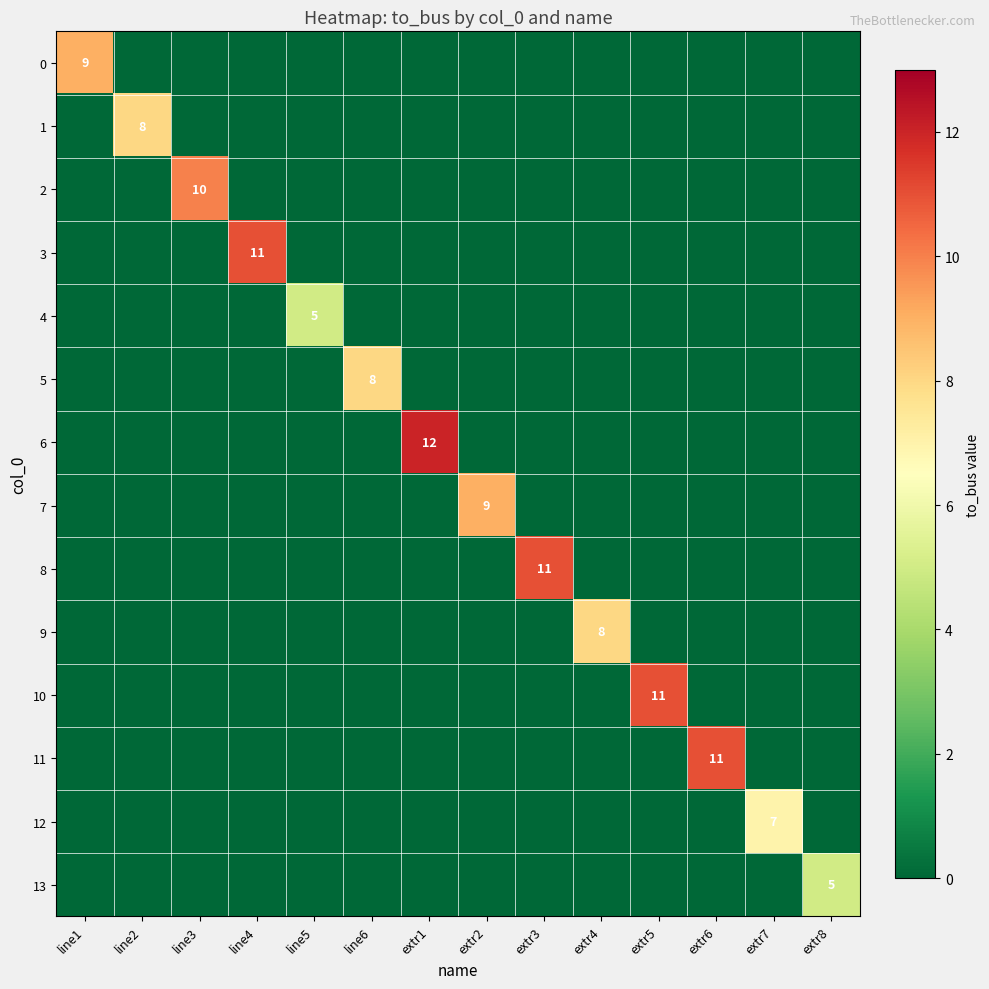

Which label corresponds to the largest value in the chart?

extr1